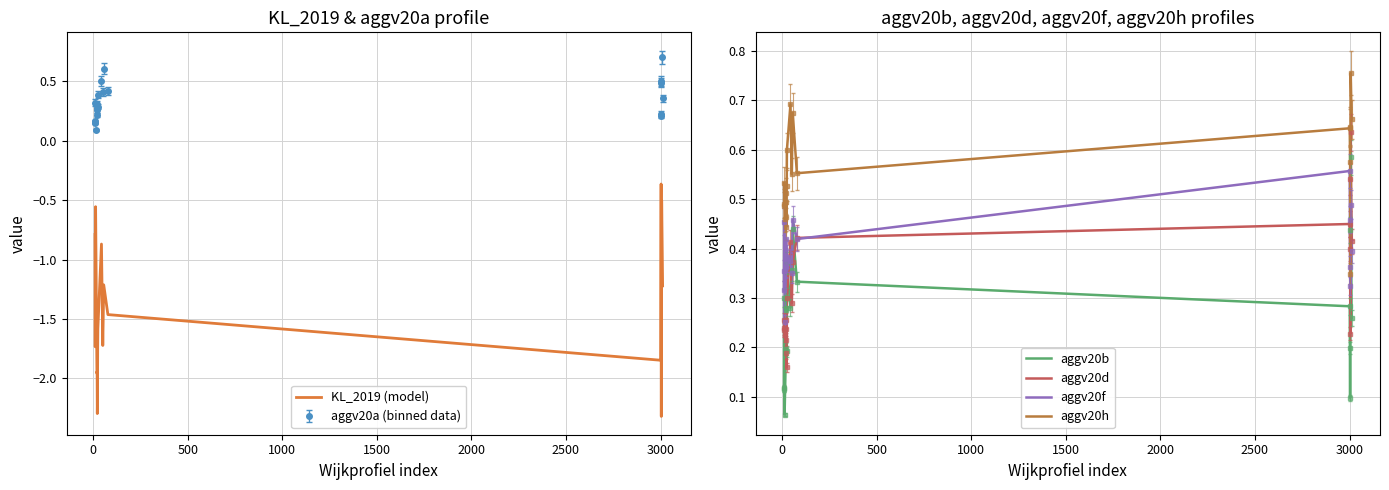

What are all the series names shown in the legend?

KL_2019 (model), aggv20b, aggv20d, aggv20f, aggv20h